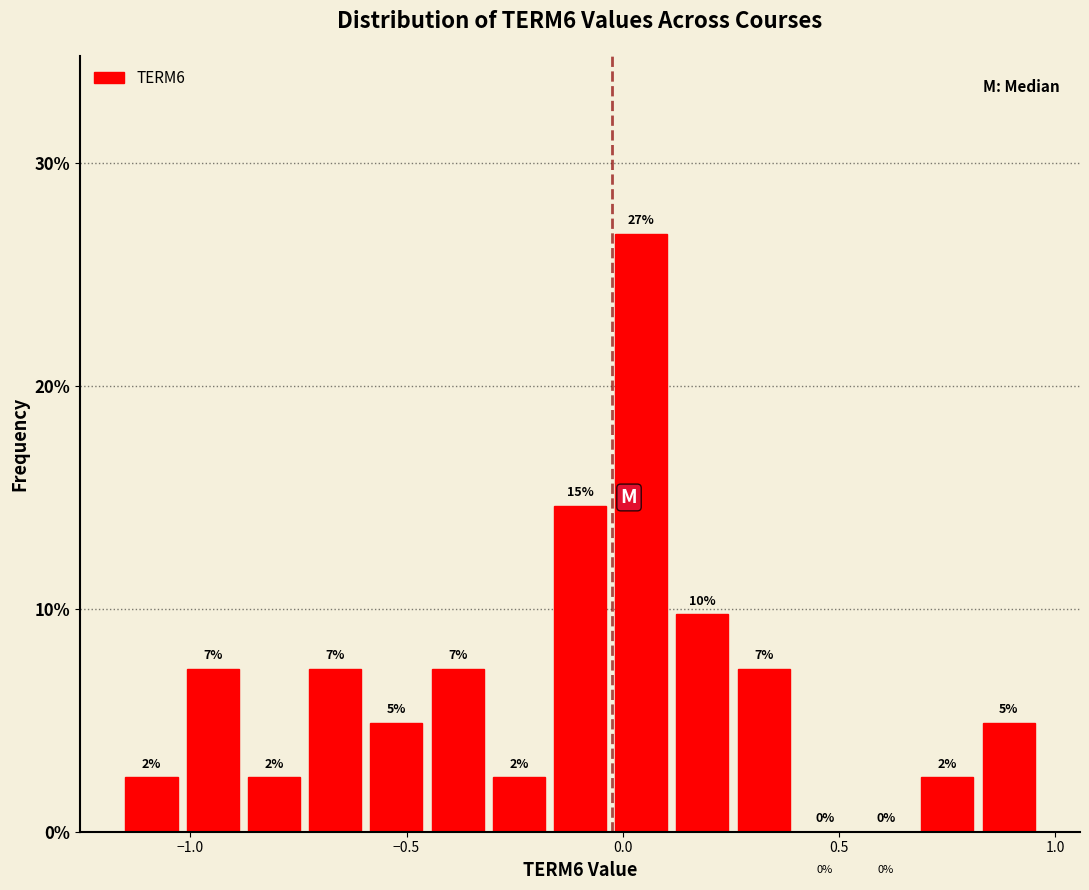

Read against the x-axis, roughly where is the centre of the tallest bar?

0.05